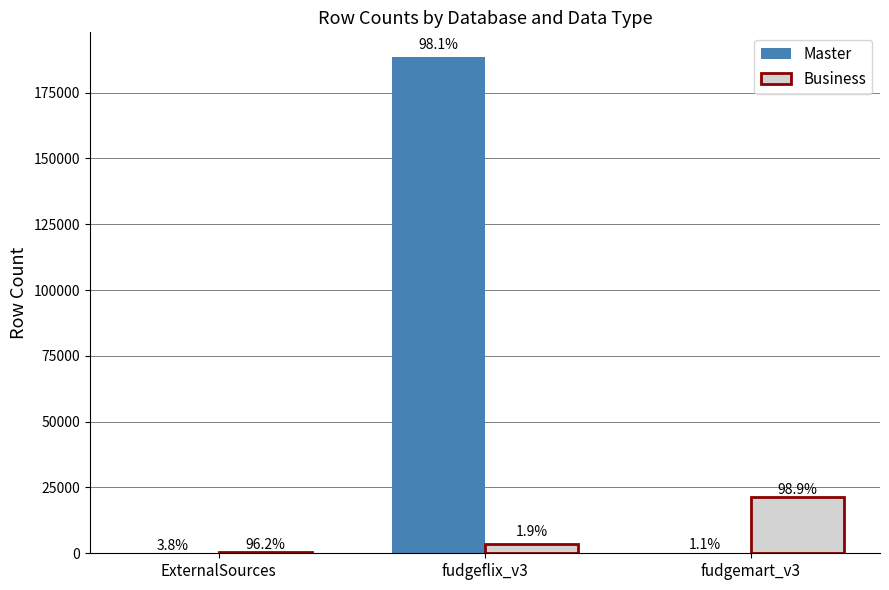

Which series has the widest spread of values?

Master